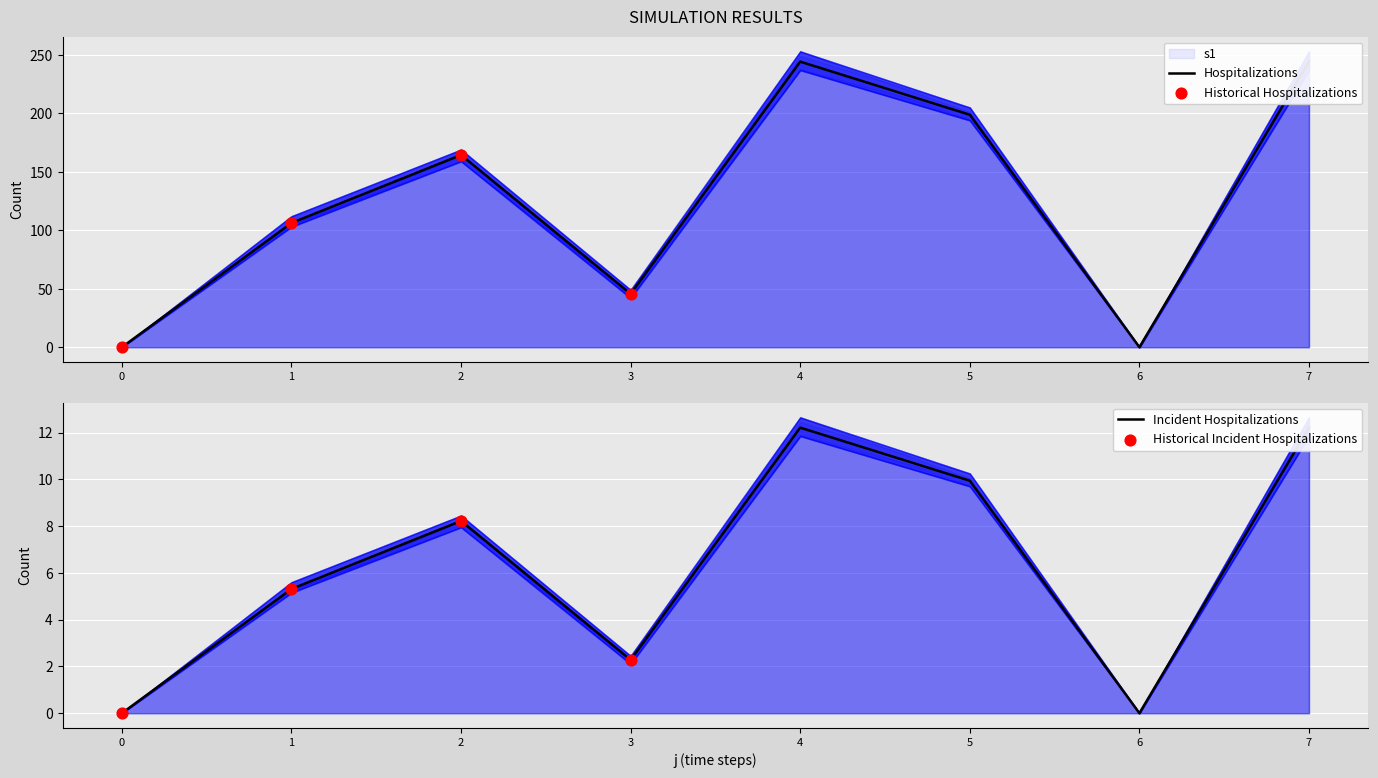

At which category is the sum across all series the highest?

4